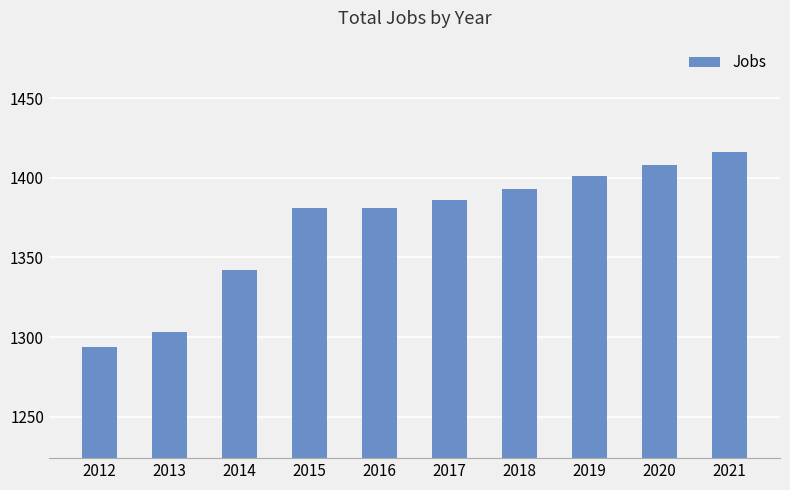

What is the change in value from 2013 to 2017?

+83